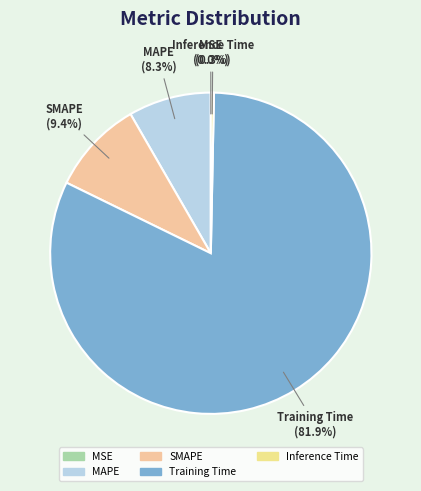

To the nearest percent, what is the average slice percentage?

20%